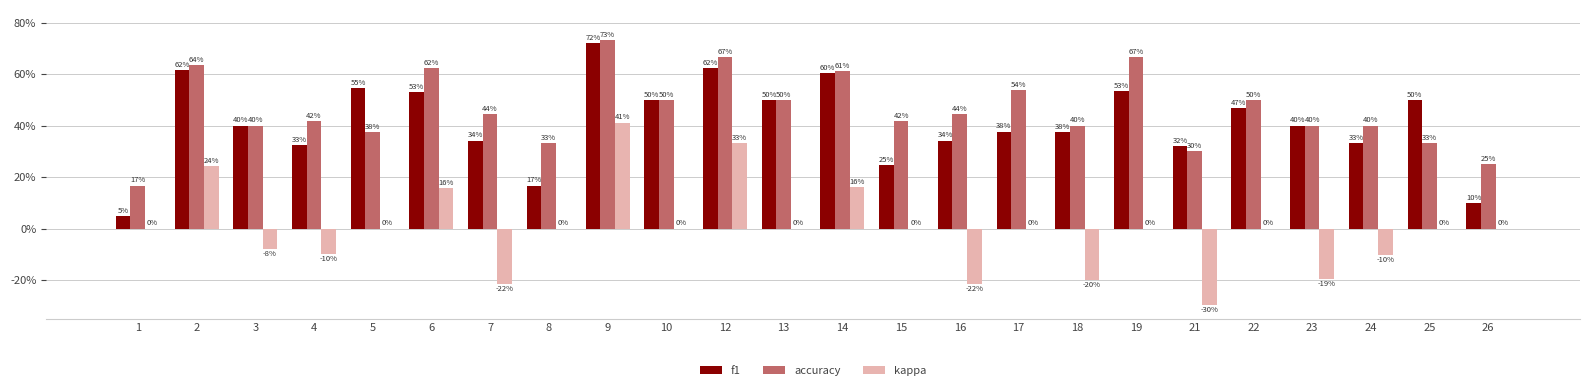

Are the bars grouped side by side (vs. stacked)?

Yes